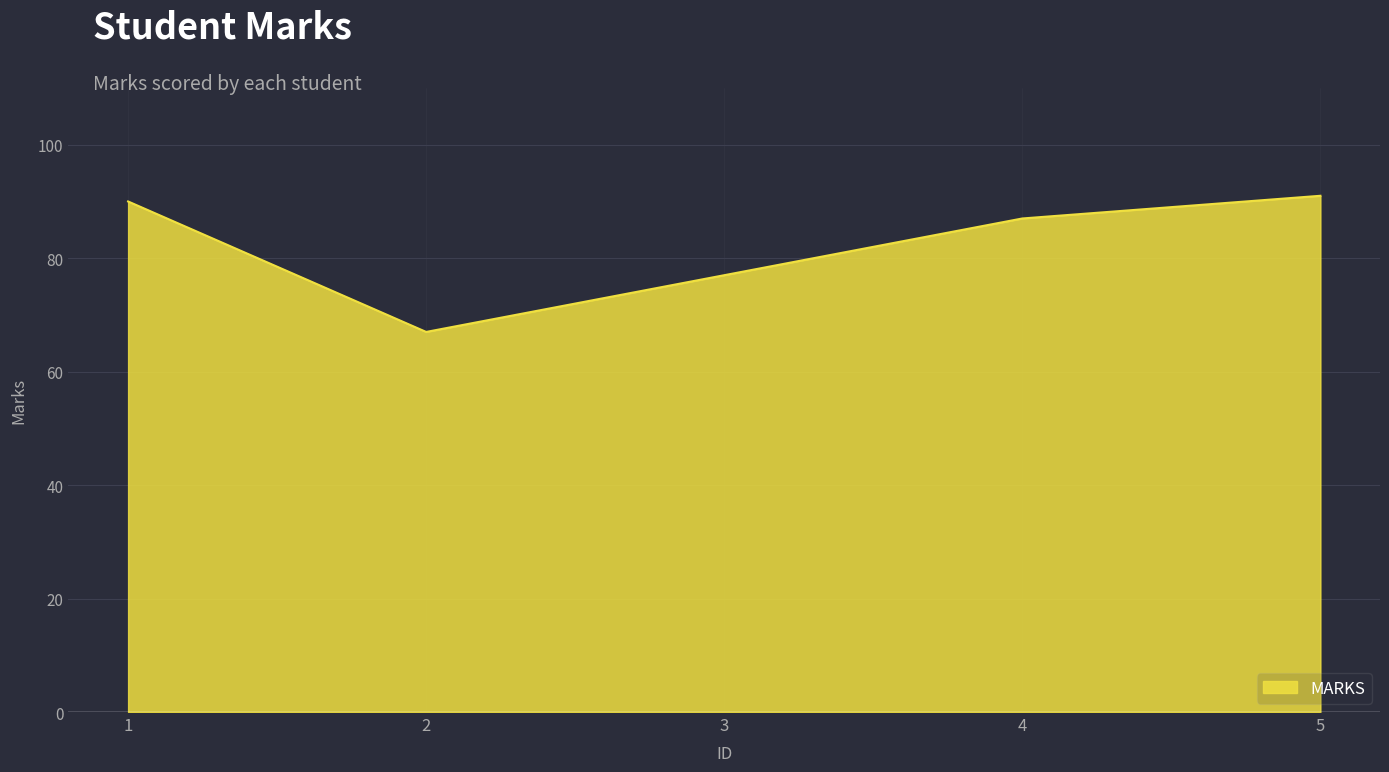

Reading left to right, list all the values displayed in this chart.

90	67	77	87	91